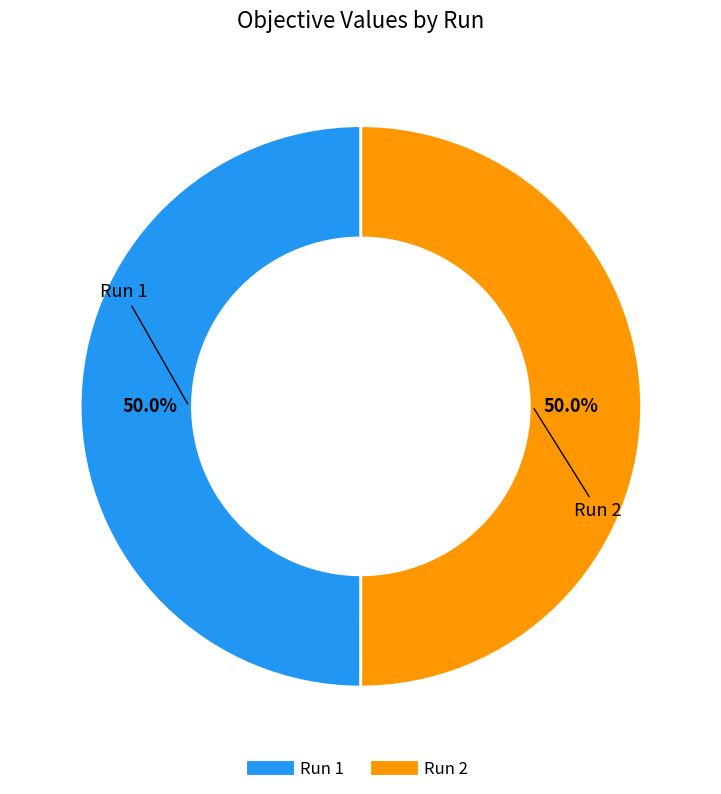

What percentage is NOT represented by Run 1?

50.0%